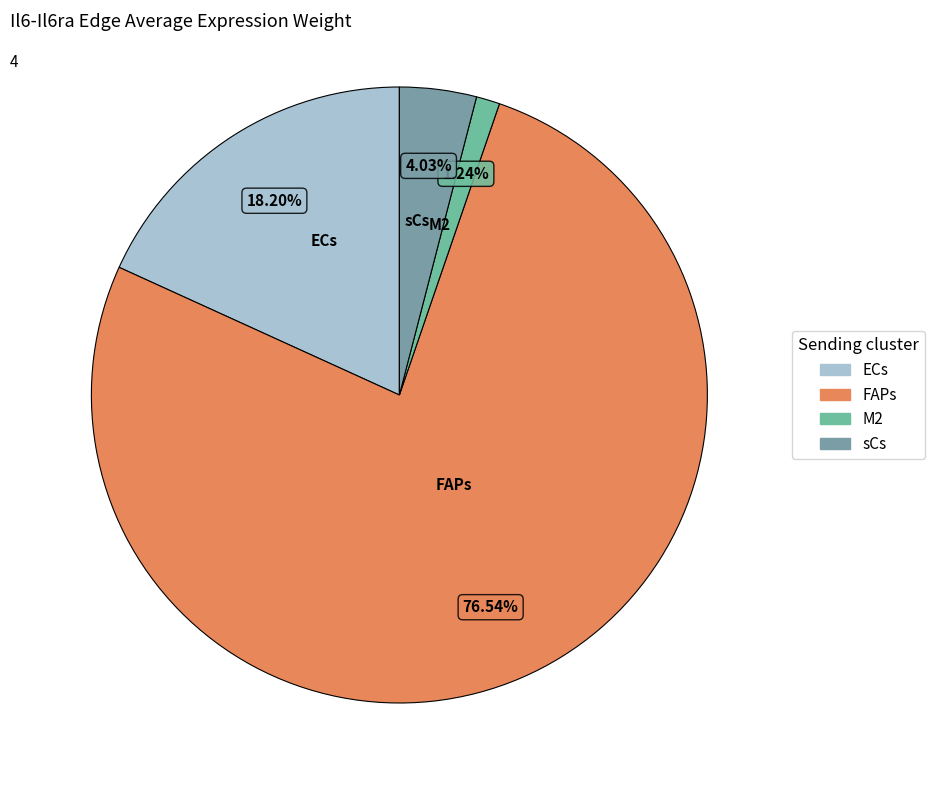

What percentage is NOT represented by M2?

98.8%